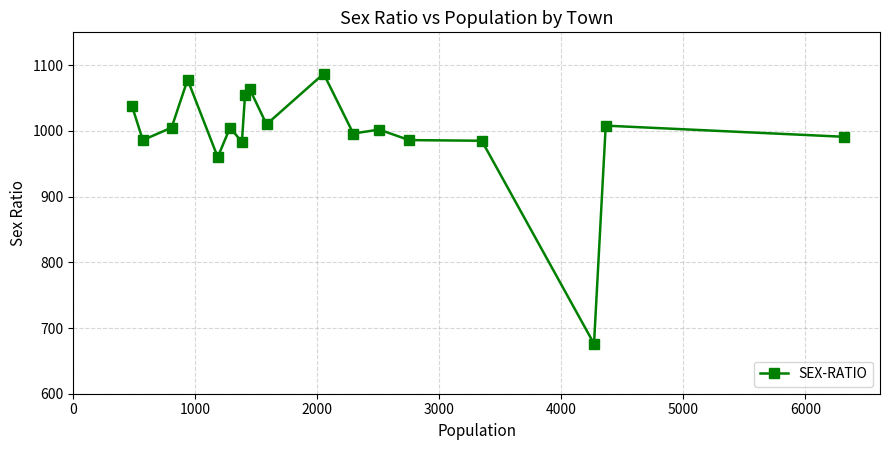

What is the value of the 18th point from the left?

991